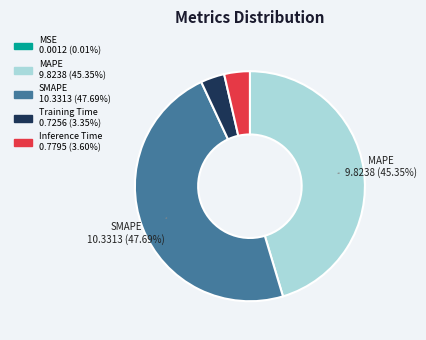

Is there any slice that represents more than half of the pie?

No